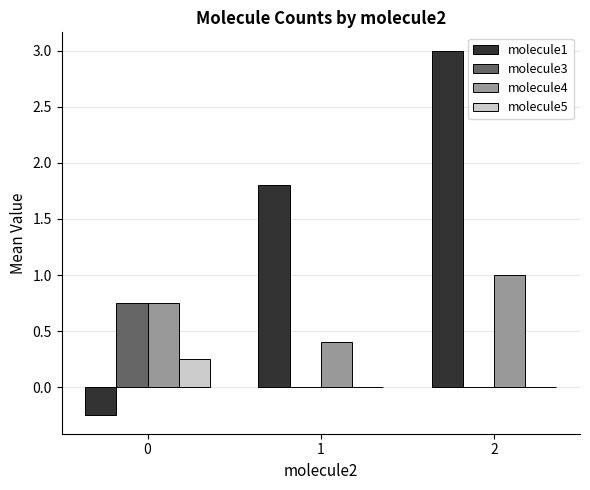

The molecule5 series shows 0.1 at 0. True or false?

False